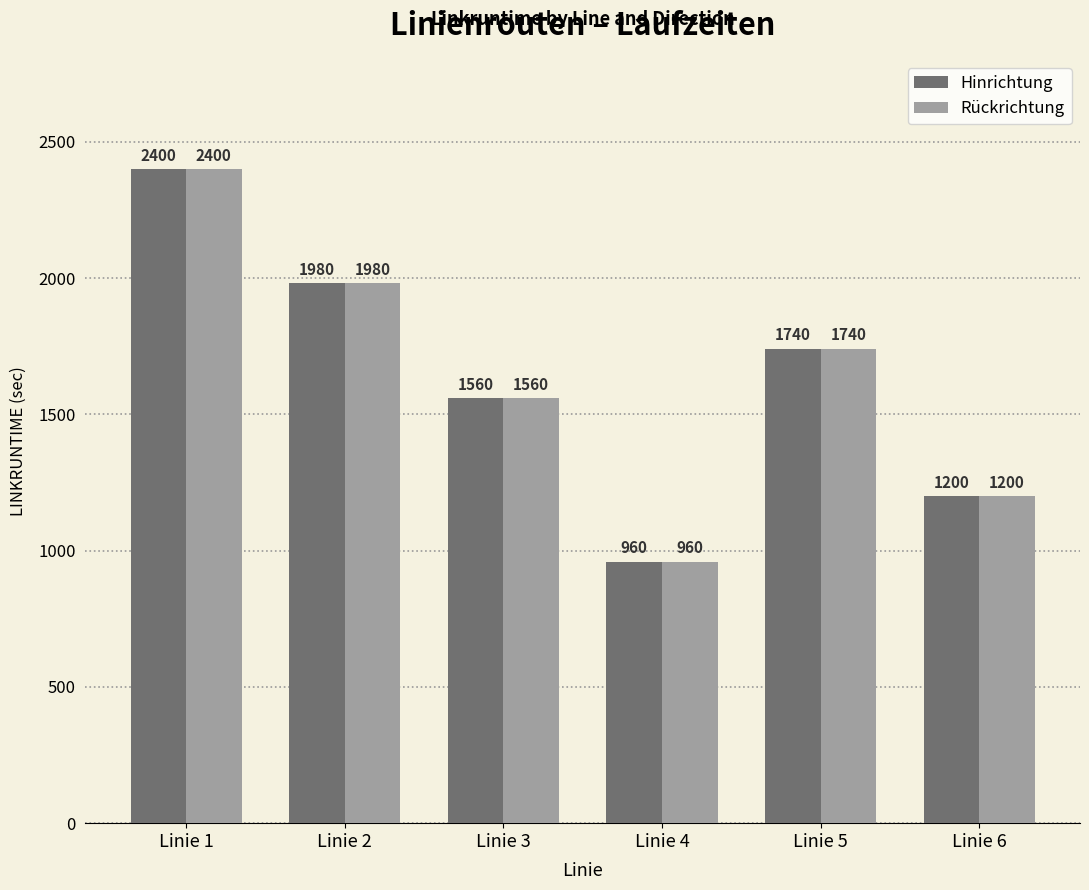

Does the chart contain any negative values?

No